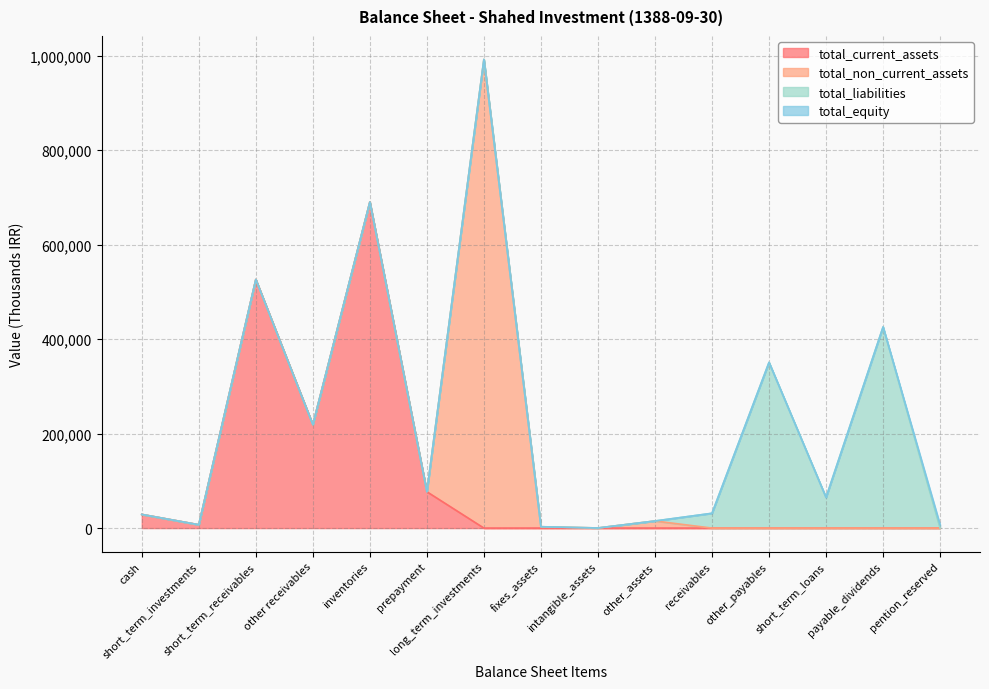

How many categories are shown in the chart?

15